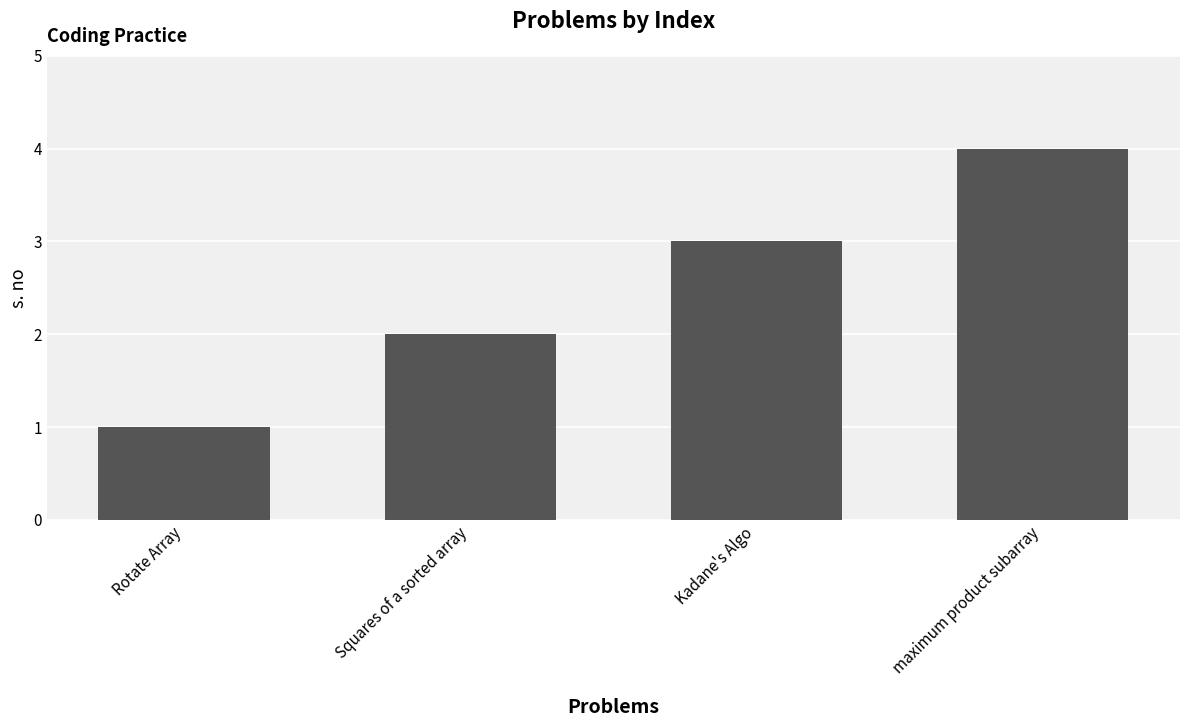

Are the bars grouped side by side (vs. stacked)?

No